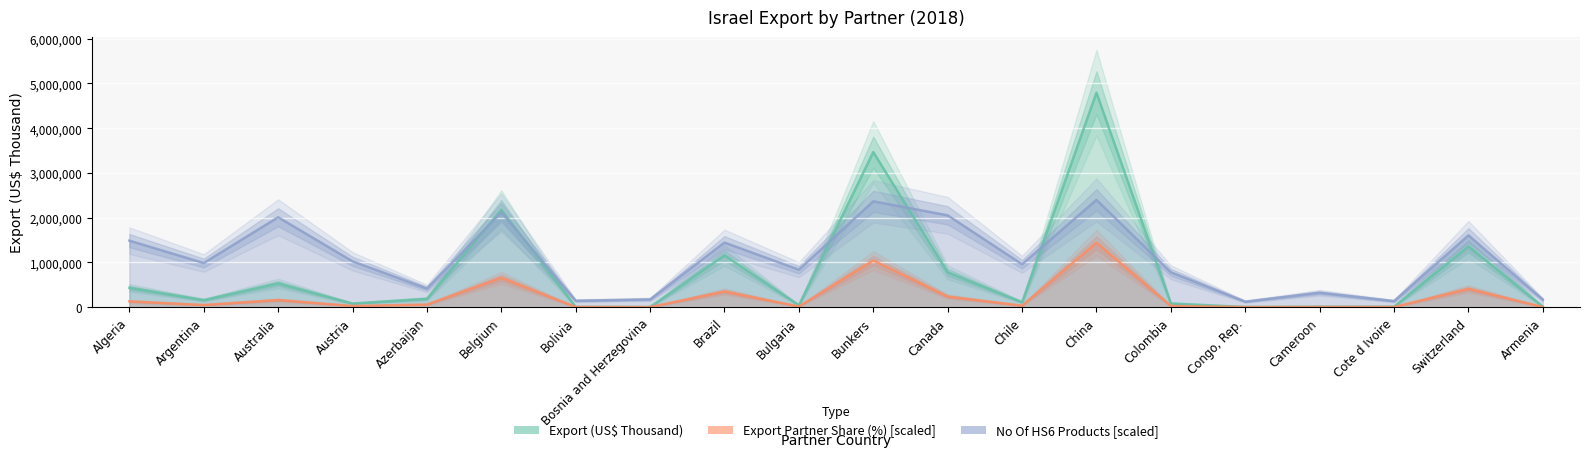

What is the sum of all Export (US$ Thousand) values?

15367542.0